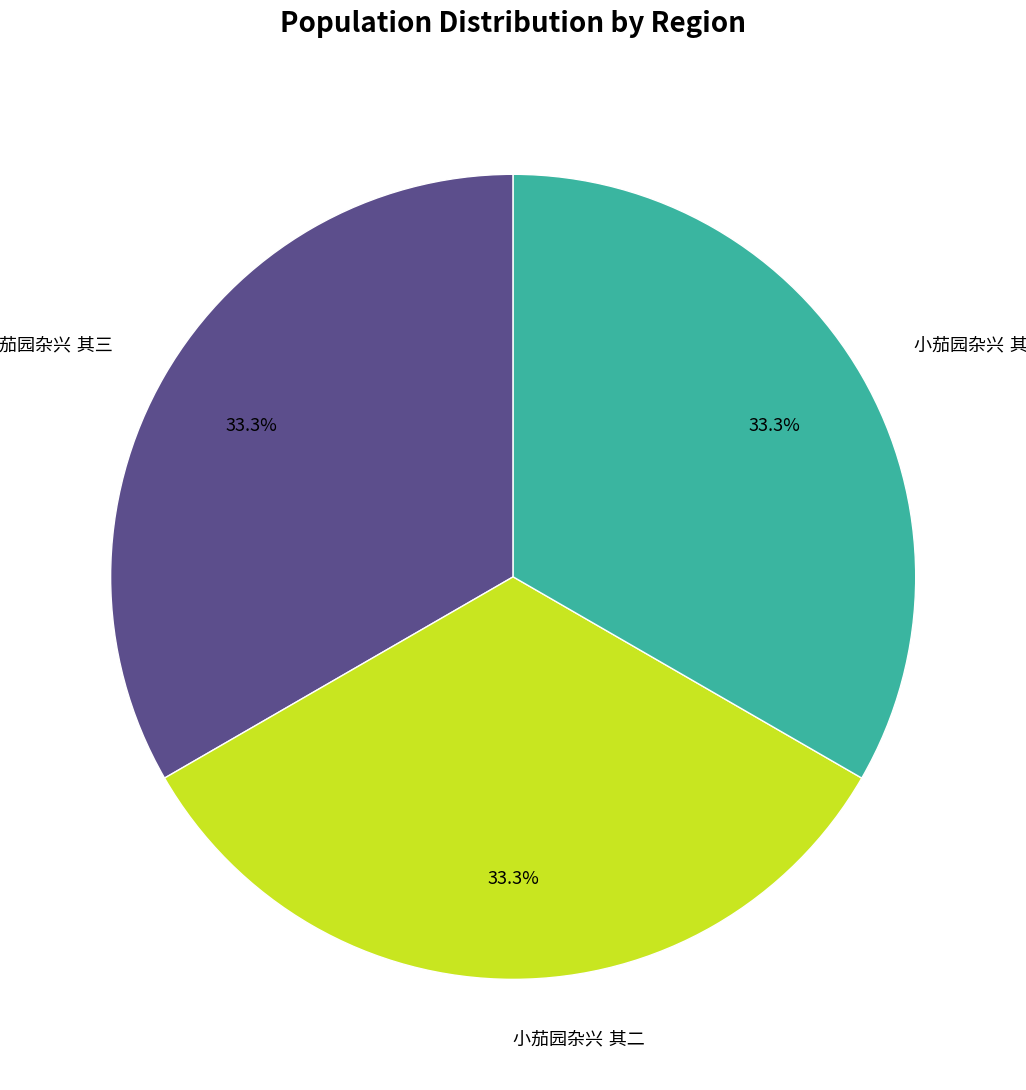

Count the number of slices in the pie.

3